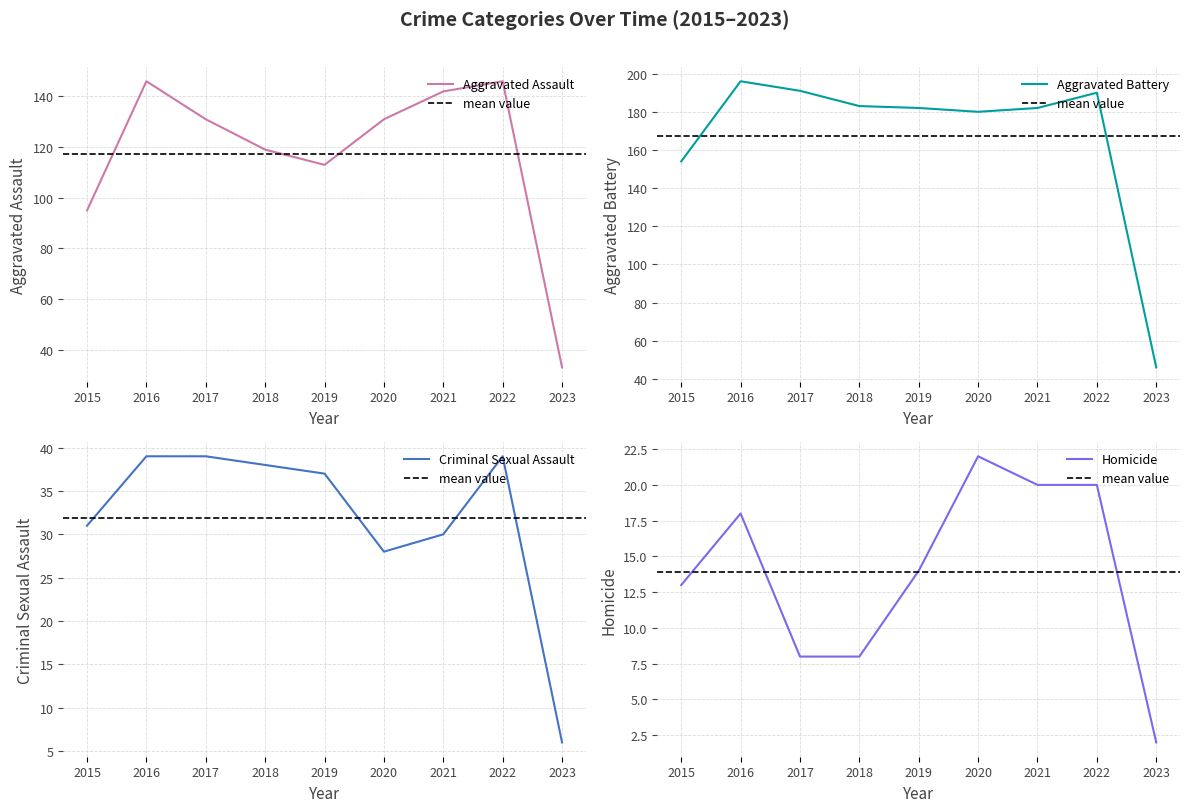

Between 2018 and 2019, which is larger?

2018